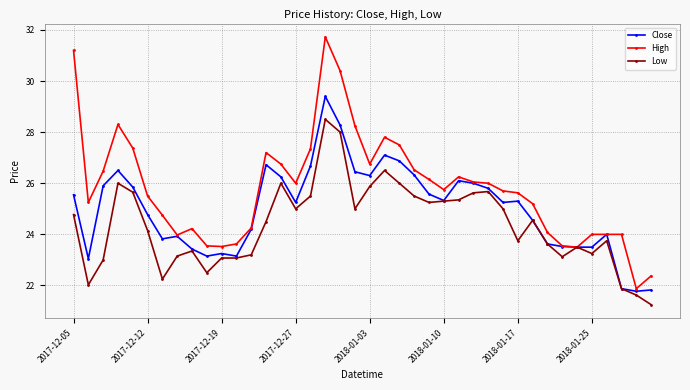

Rank the series by their maximum value, from highest to lowest.

High, Close, Low